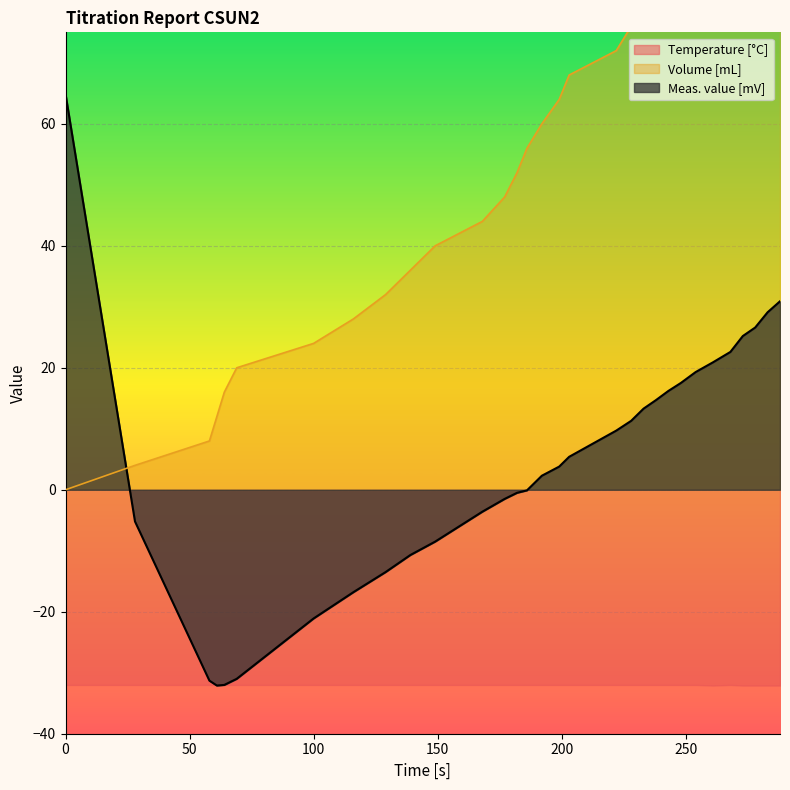

List the labels in order of Meas. value [mV] value, largest first.

0, 288, 283, 278, 273, 268, 261, 254, 248, 243, 238, 233, 228, 222, 203, 199, 192, 186, 182, 177, 168, 28, 149, 139, 129, 116, 100, 69, 58, 64, 61